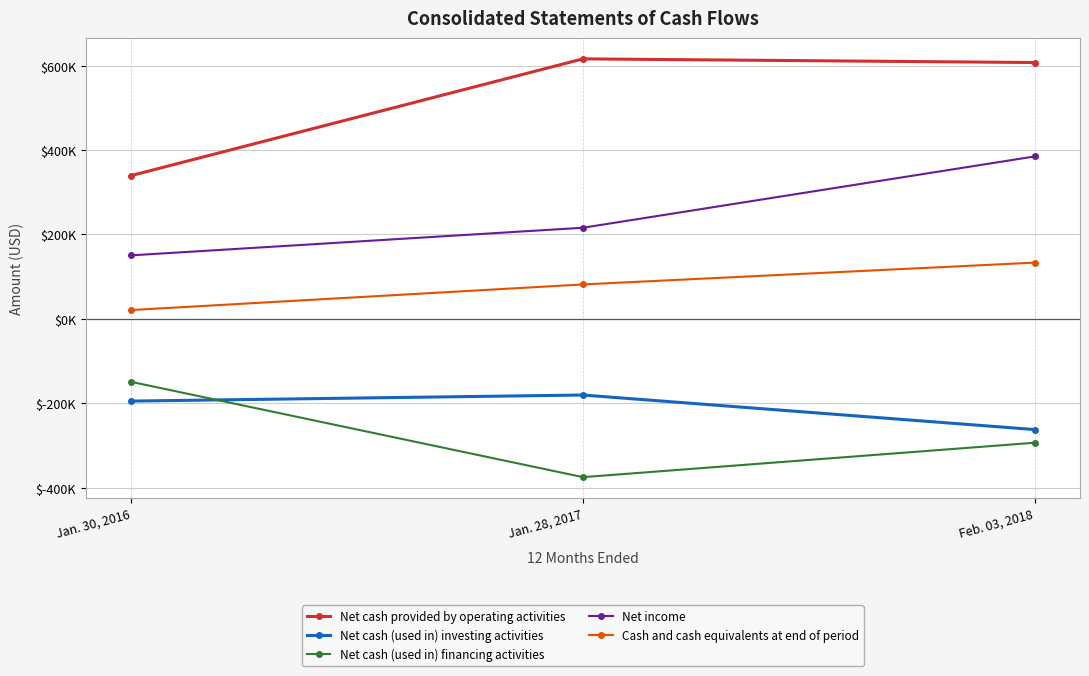

The value of Cash and cash equivalents at end of period at Jan. 30, 2016 is 10635. True or false?

False